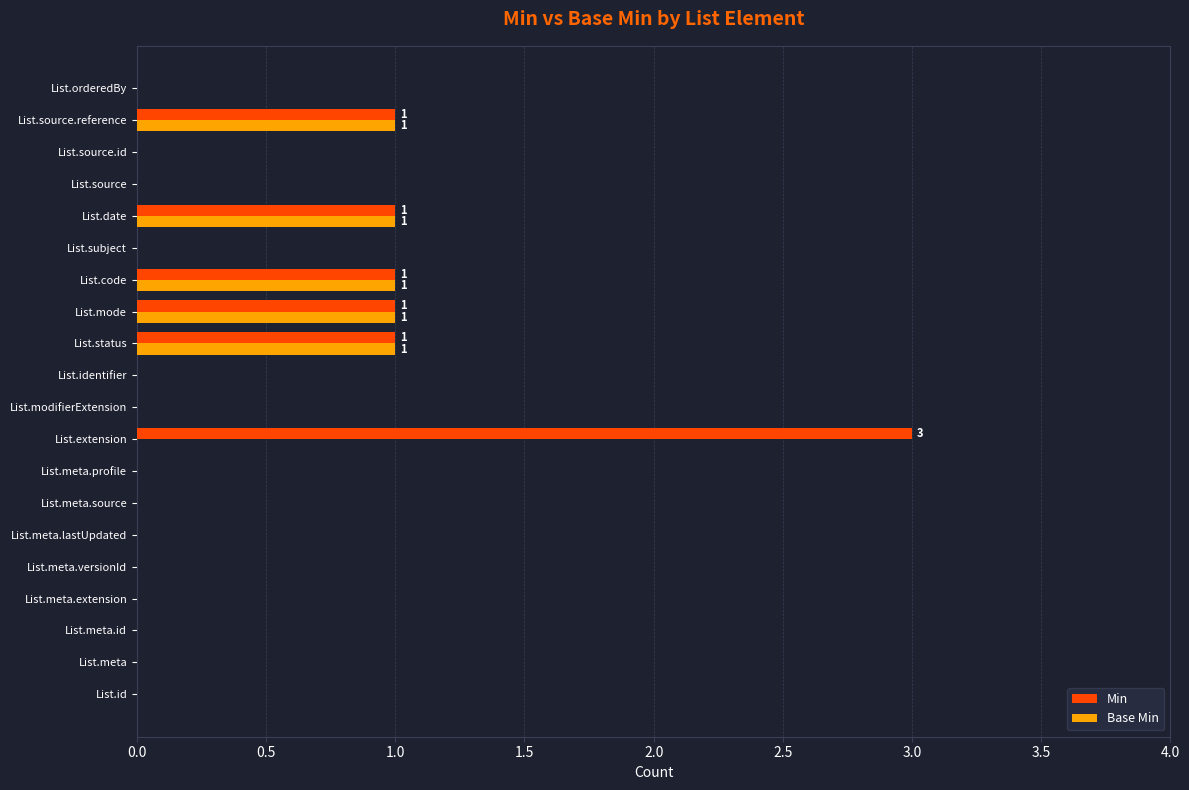

True or false: Min has a value of 0 at List.orderedBy.

True